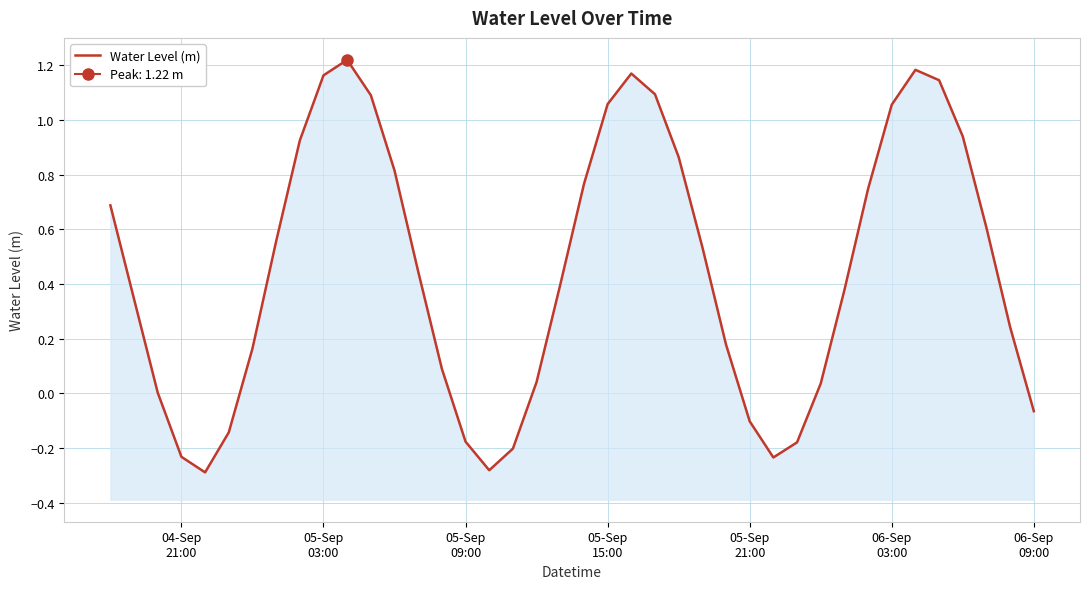

What is the average value?

0.5